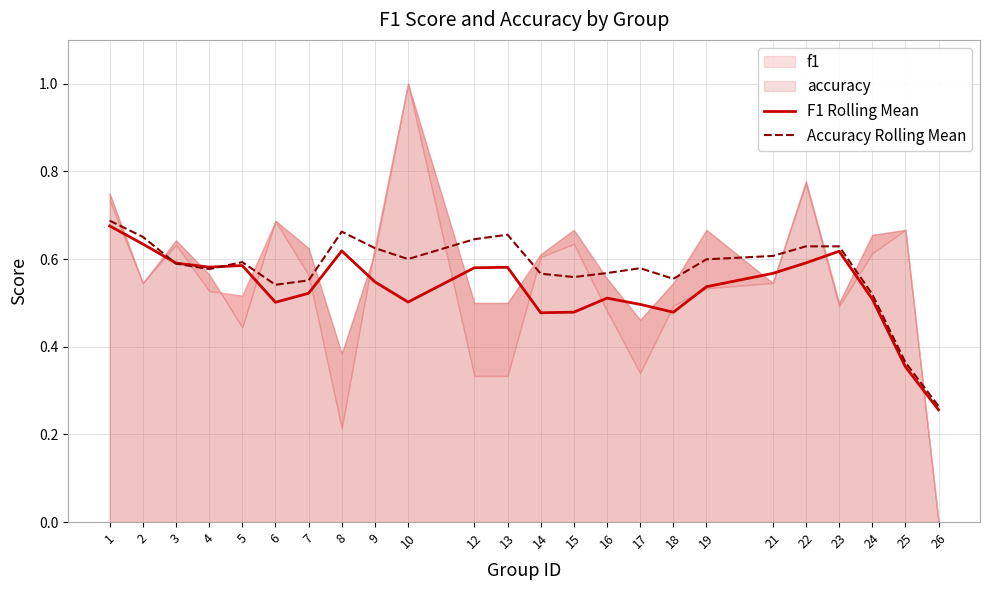

How many times do Accuracy Rolling Mean and F1 Rolling Mean cross each other?

2